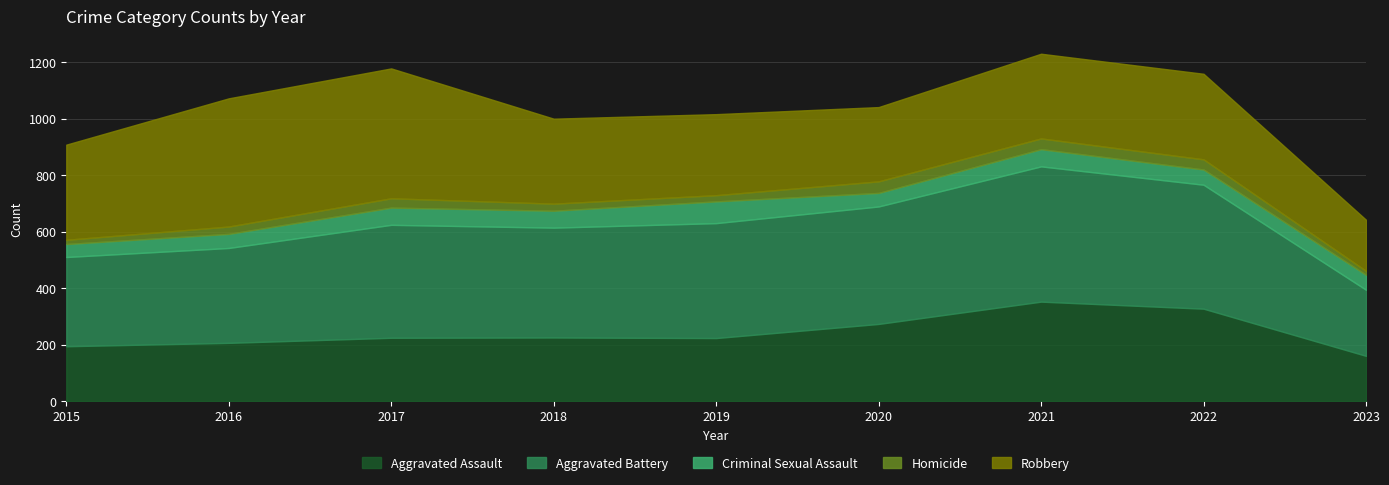

In Aggravated Battery, how many points are higher than both neighbors (excluding endpoints)?

2